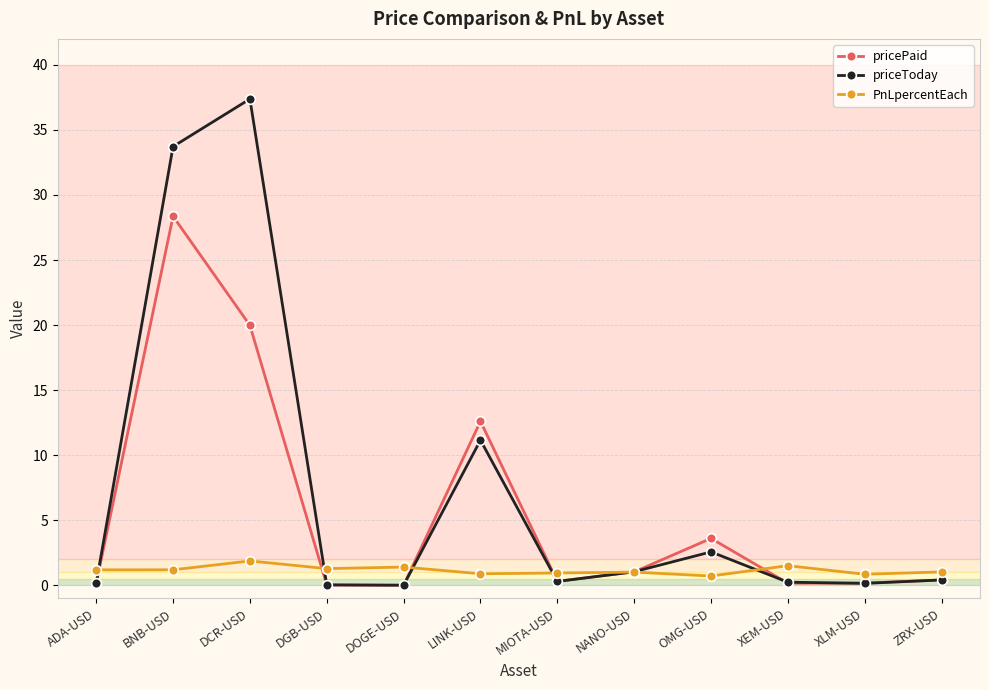

What is the value of the pricePaid point at the 8th from the left?

1.0